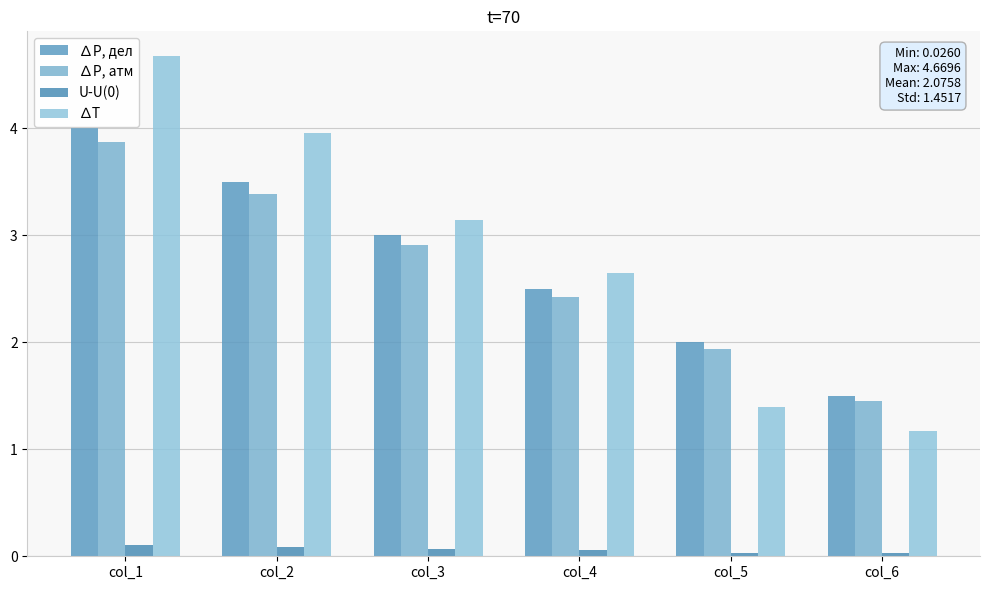

Which has a higher value, col_3 or col_4?

col_3